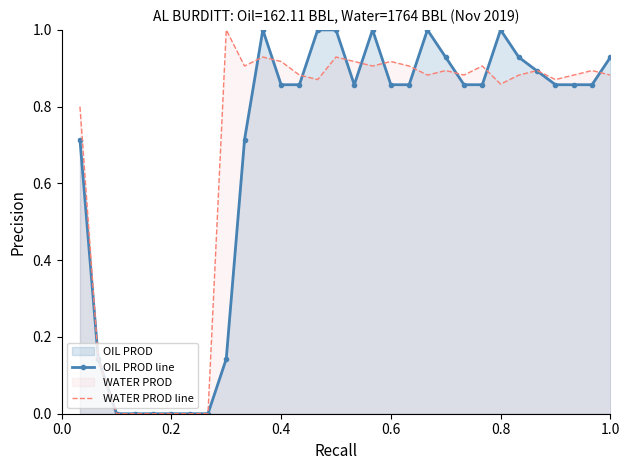

Between 0.2 and 1.0, which series saw the biggest shift?

OIL PROD line